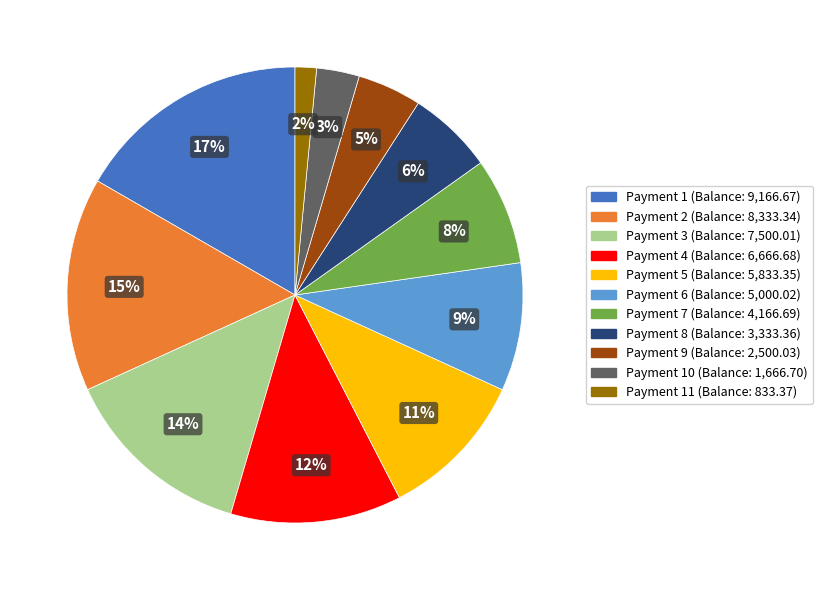

Is there a majority slice in this chart?

No